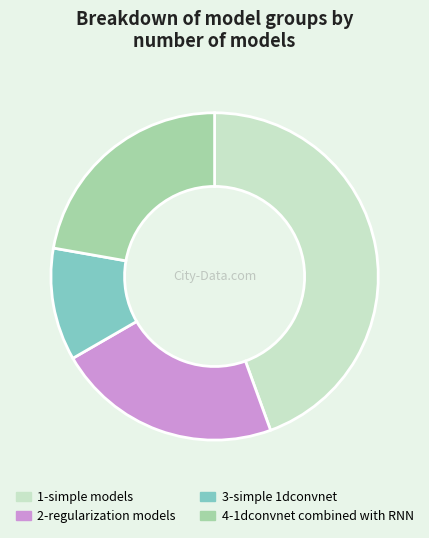

Combined, do 2-regularization models and 1-simple models account for over 50%?

Yes